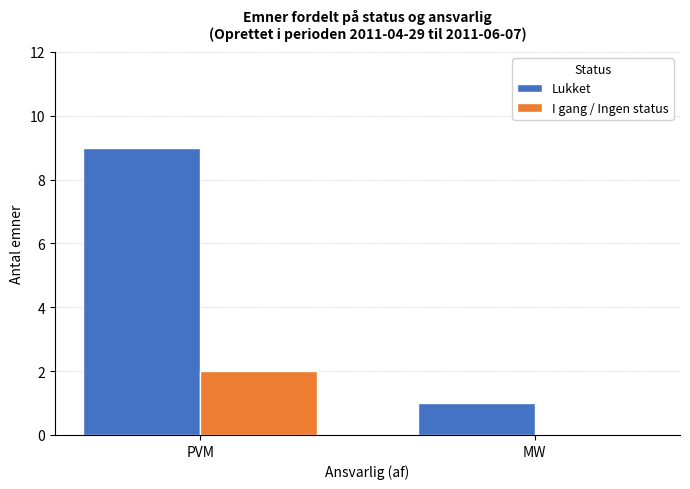

Is the value of I gang / Ingen status at PVM greater than the value of Lukket at PVM?

No